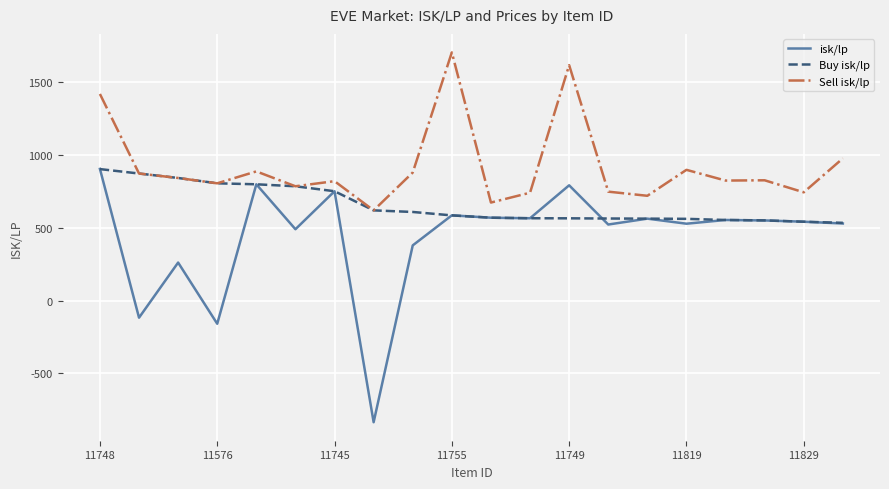

Rank the series by their average value, from lowest to highest.

isk/lp, Buy isk/lp, Sell isk/lp